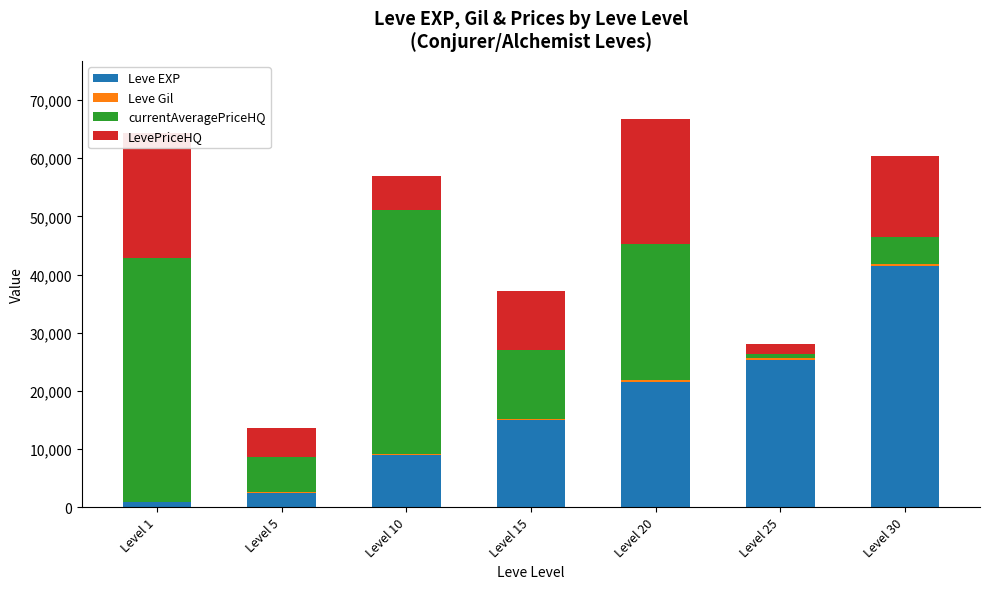

How many data points does each series have?

7